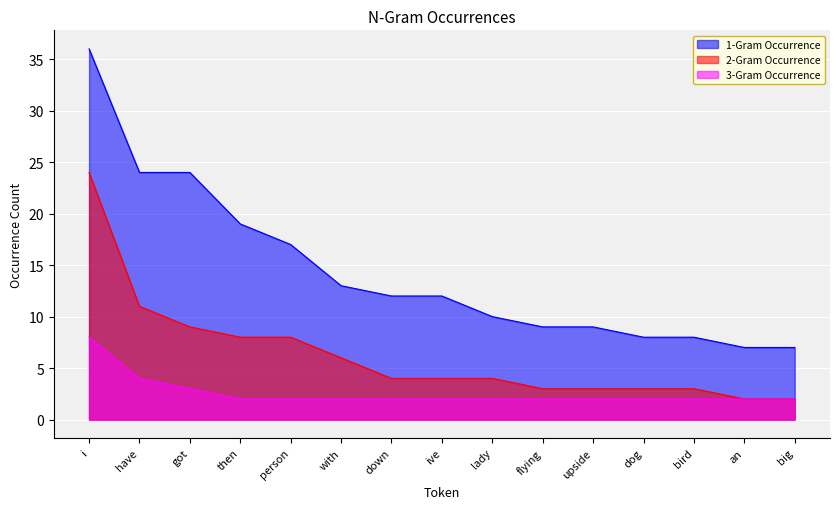

The 1-Gram Occurrence series shows 22 at with. True or false?

False